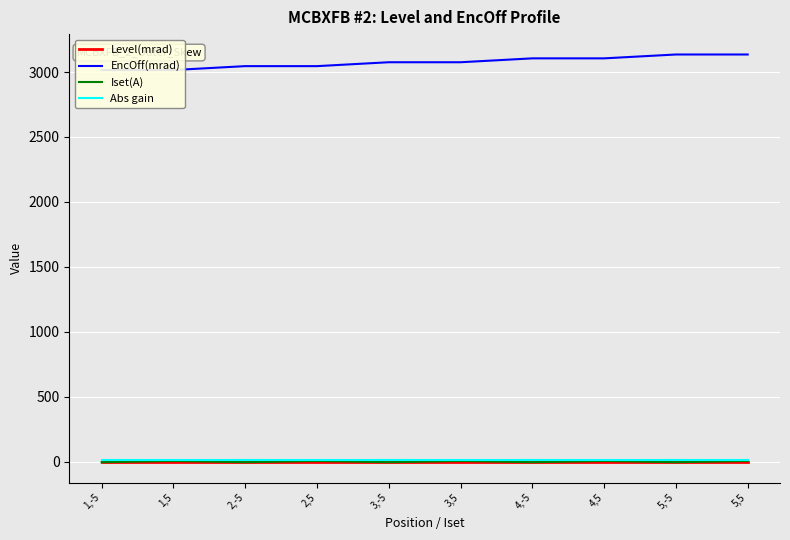

At which category is the sum across all series the highest?

5,5